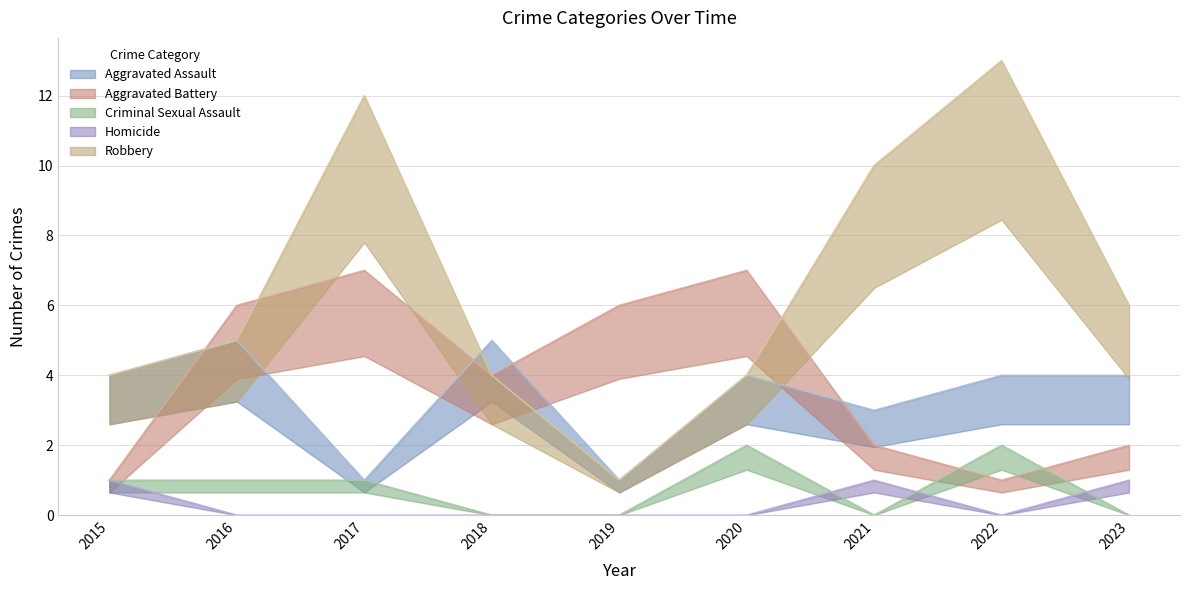

True or false: Aggravated Battery and Homicide intersect in this chart.

False